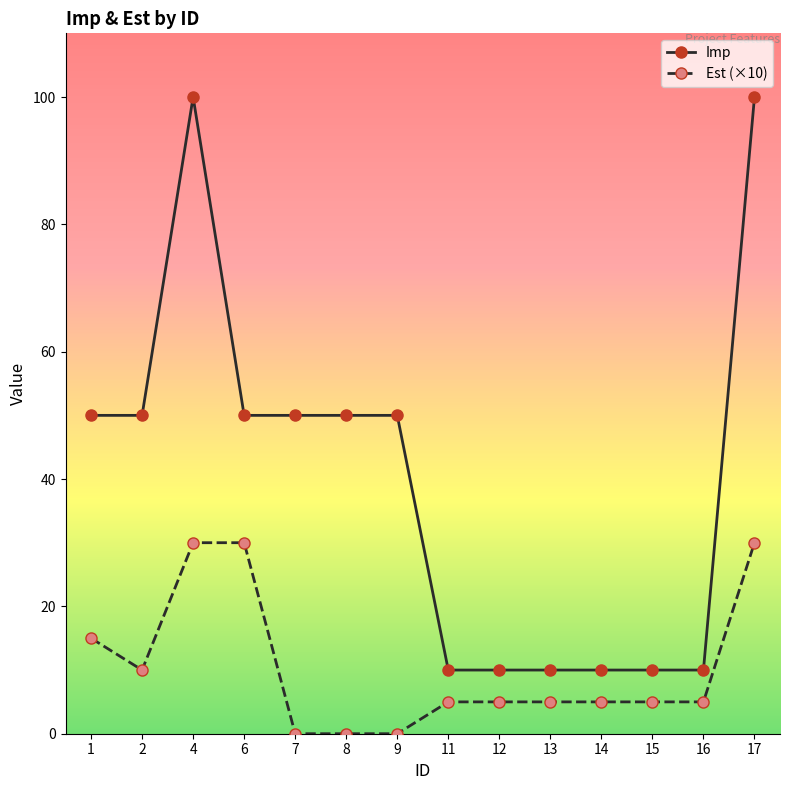

What is the average value of the Imp series?

40